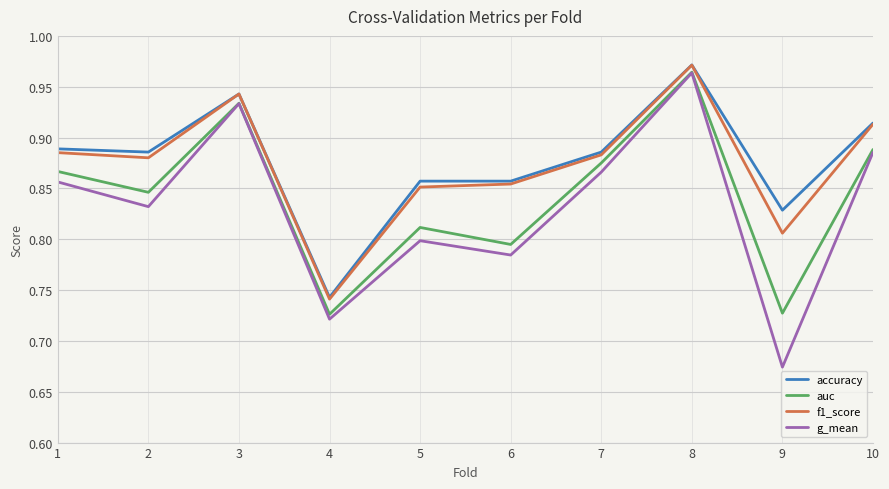

Where is f1_score nearest to the value 0?

4